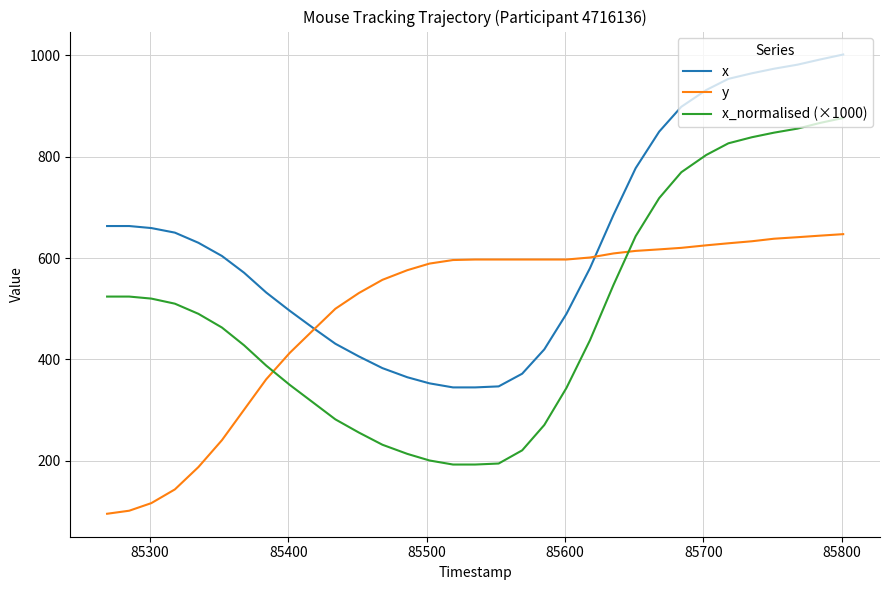

What is the minimum value shown in the chart?

96